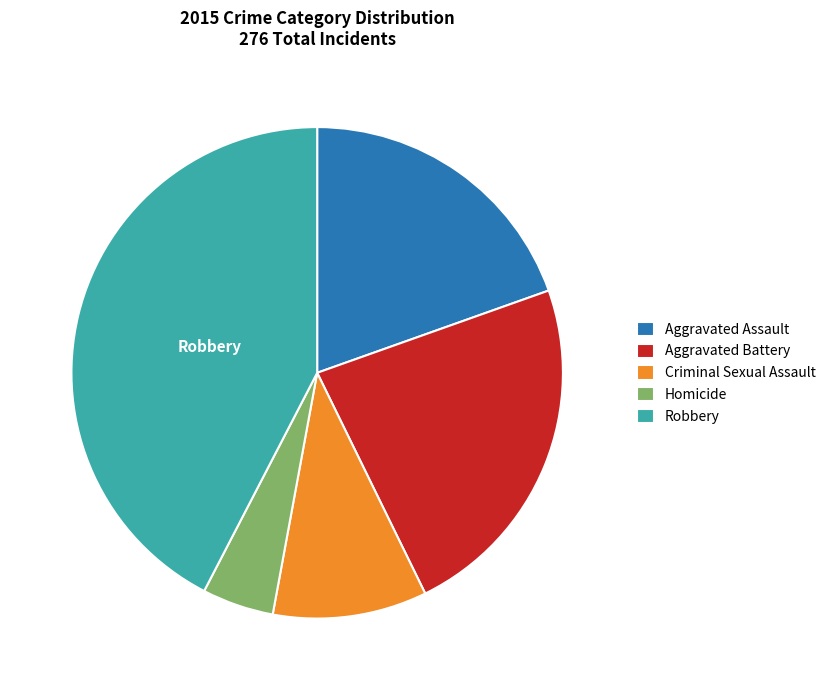

Approximately how many times larger is the value at Robbery compared to Aggravated Assault?

2.2